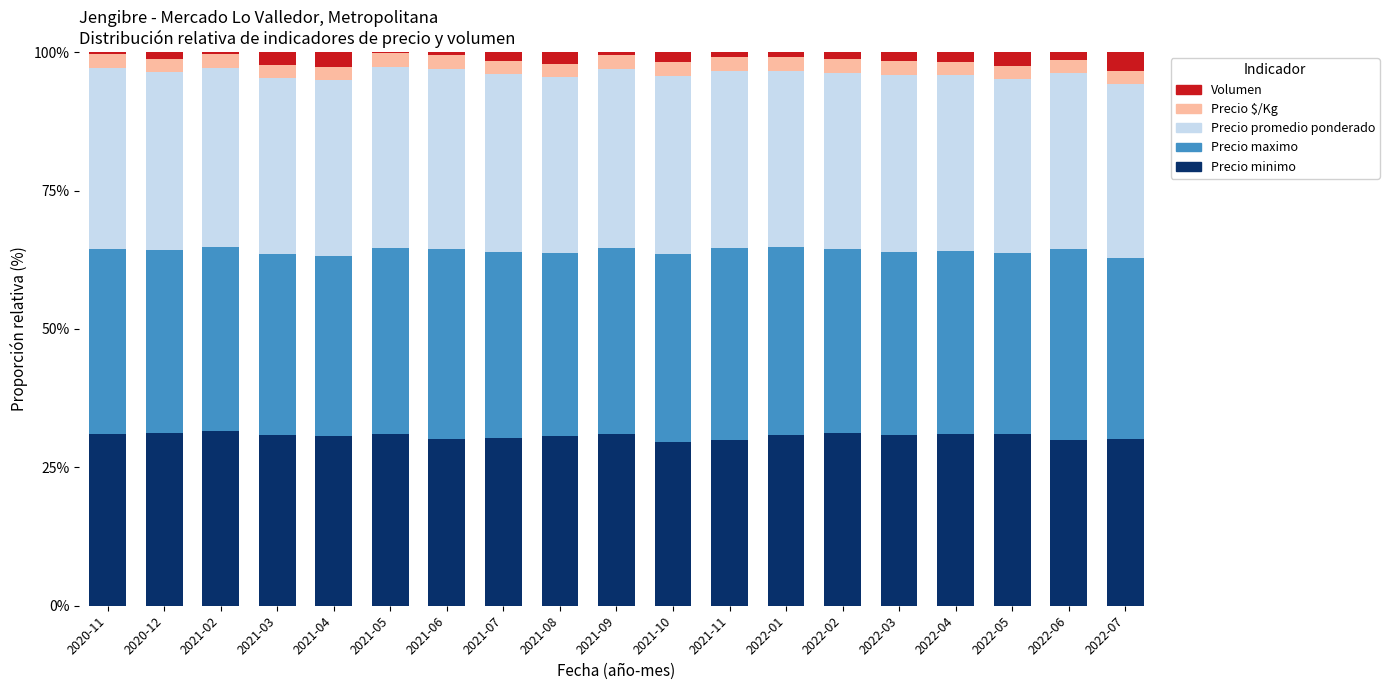

What is the maximum value for Precio minimo?

31.6